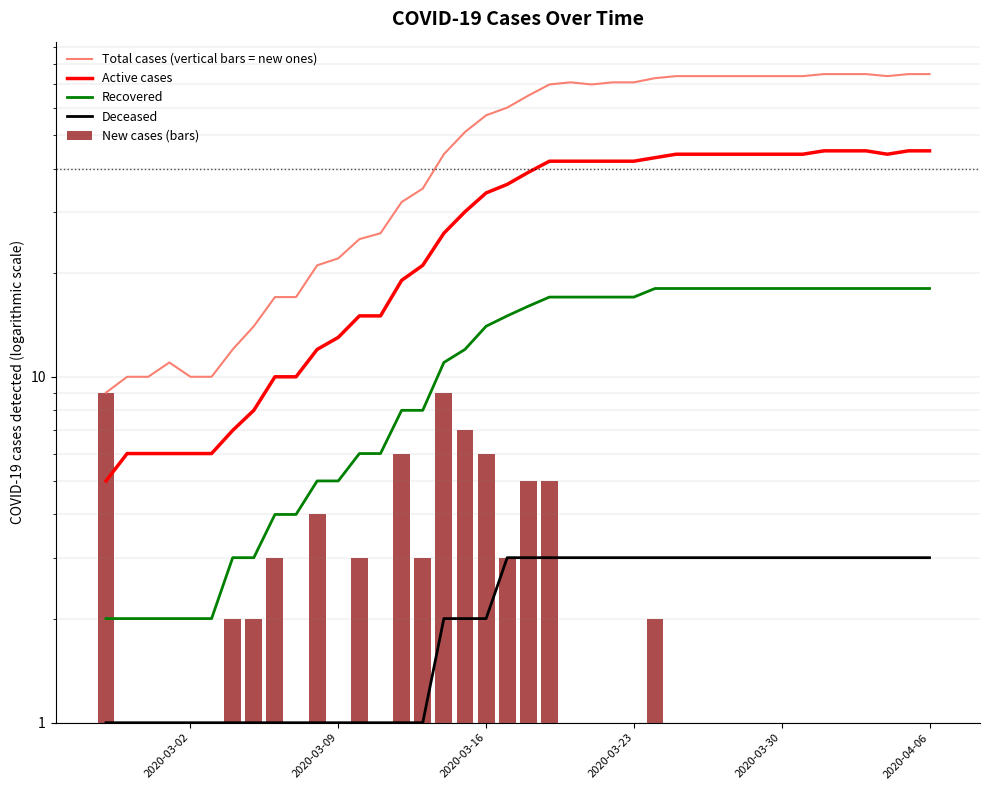

Count the number of data series in this chart.

5